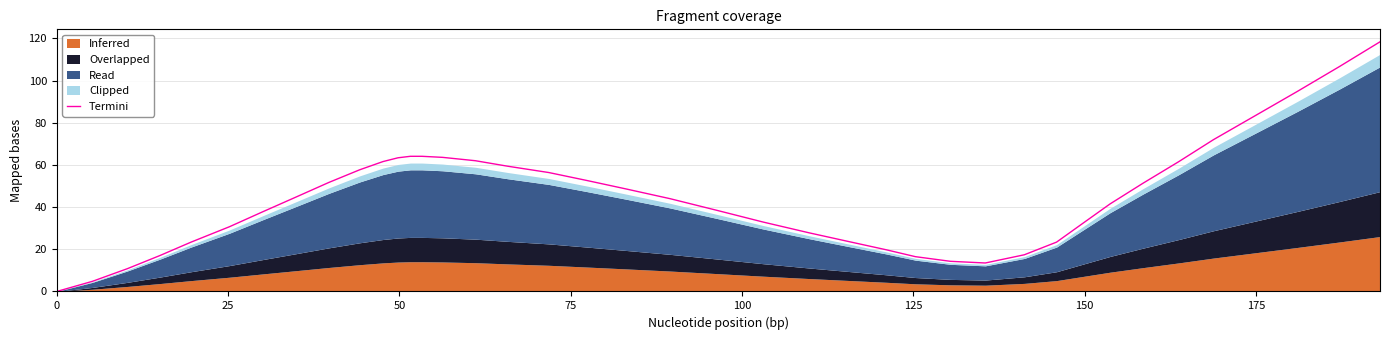

What is the maximum value for Termini?

118.4